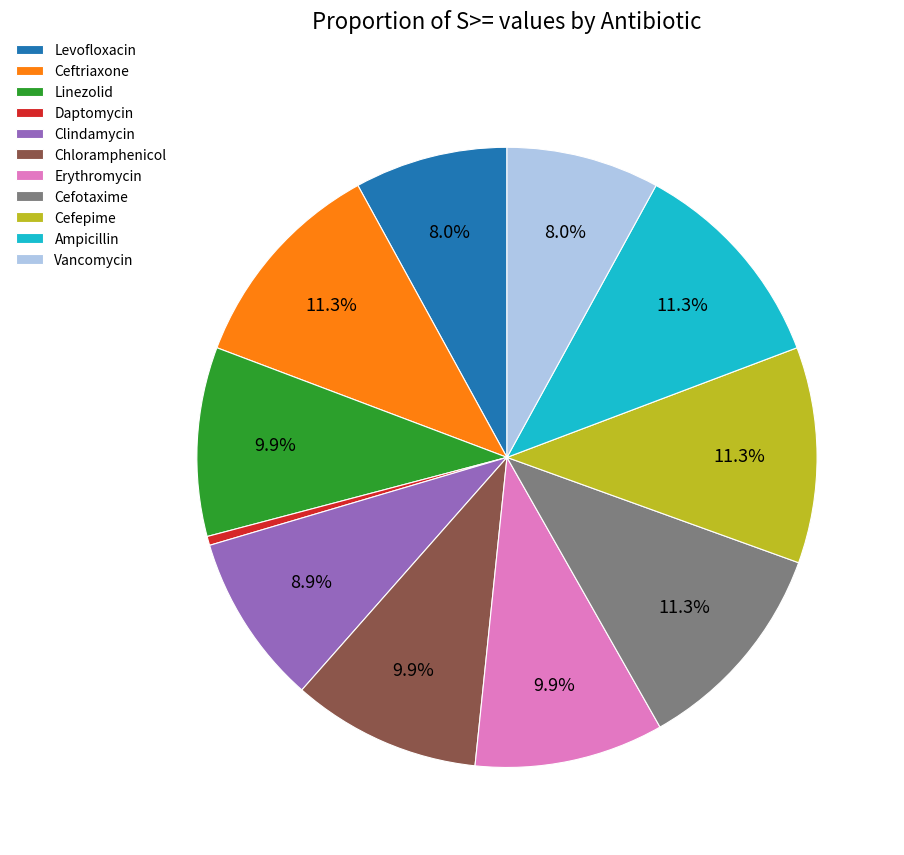

What is the smallest slice in the pie chart?

Daptomycin